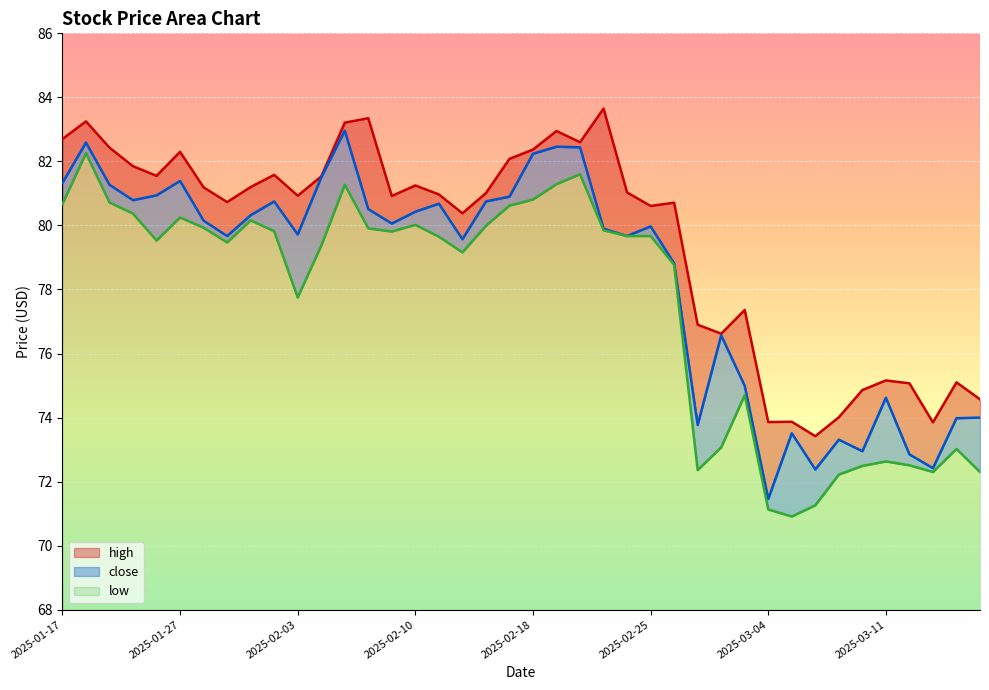

The value of low at 2025-03-06 is 71.3. True or false?

True